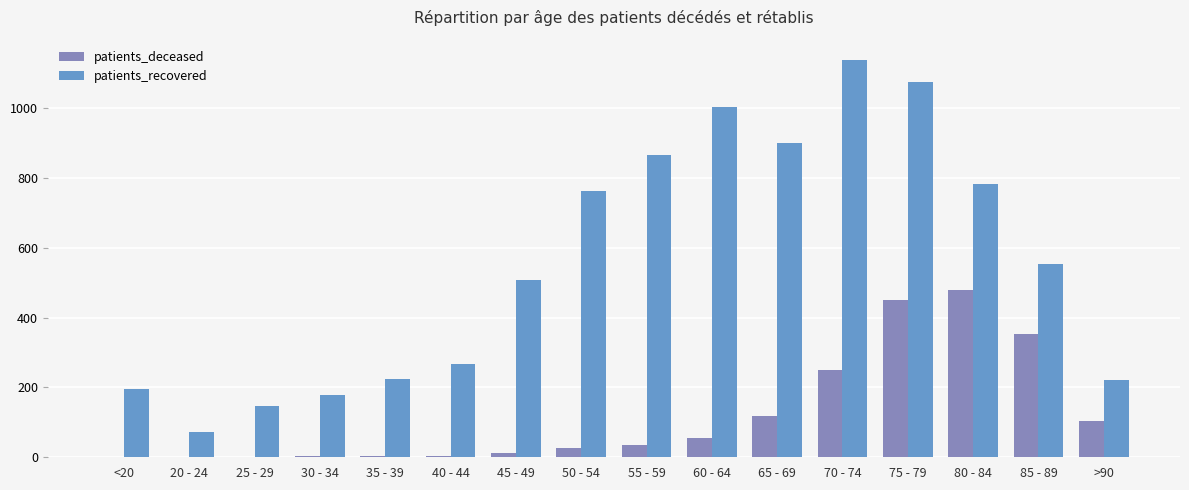

What is the total value across all series at >90?

326